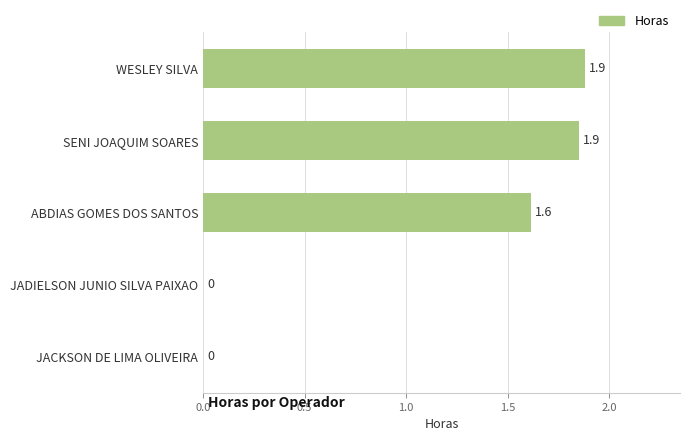

What is the sum of the values at JACKSON DE LIMA OLIVEIRA and WESLEY SILVA?

1.9